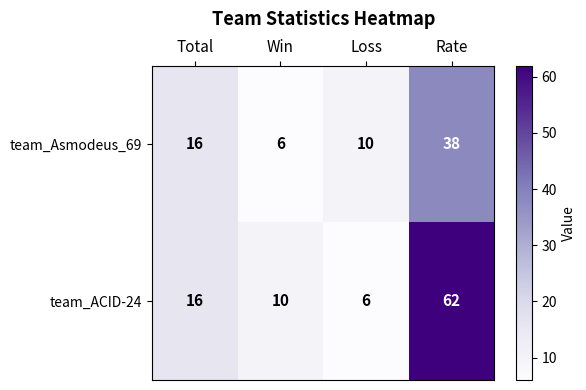

Reading left to right, transcribe all the data shown in this chart.

team_Asmodeus_69: Total=16	Win=6	Loss=10	Rate=38
team_ACID-24: Total=16	Win=10	Loss=6	Rate=62